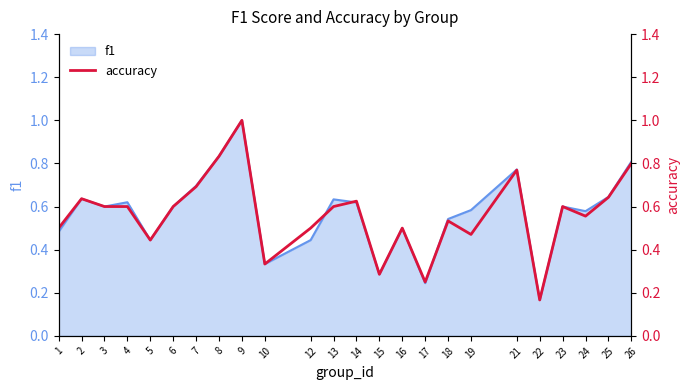

The value at 9 is 1.0. True or false?

True